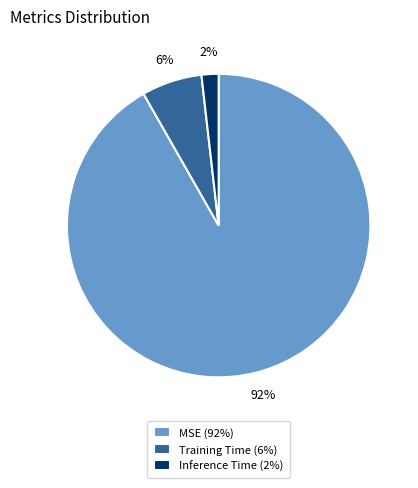

The MSE slice represents 77% of the pie. True or false?

False